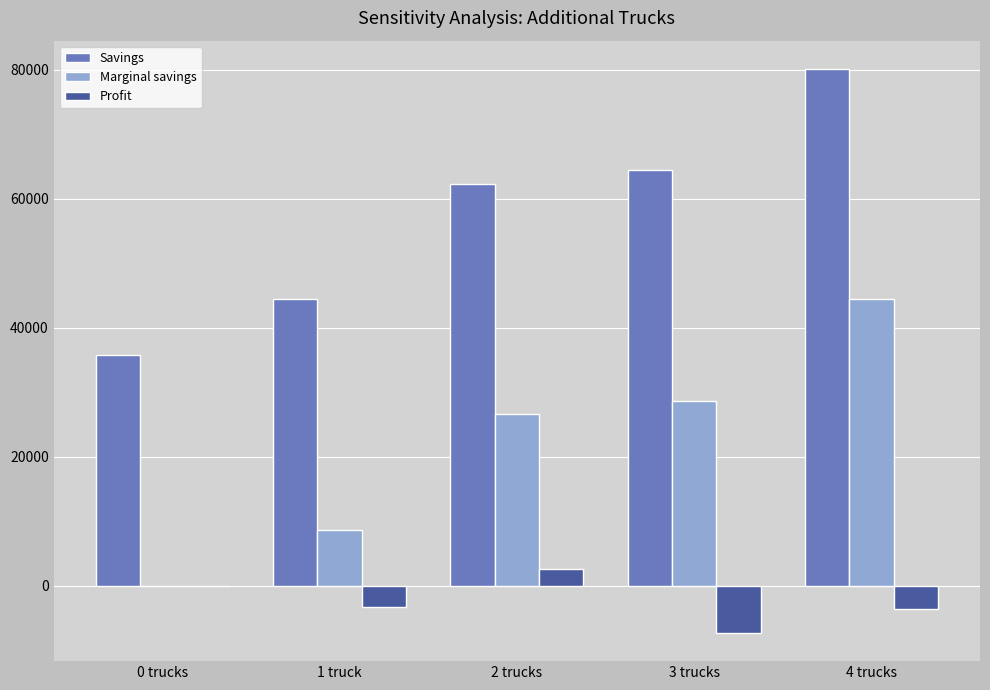

What is the average value of the Savings series?

57365